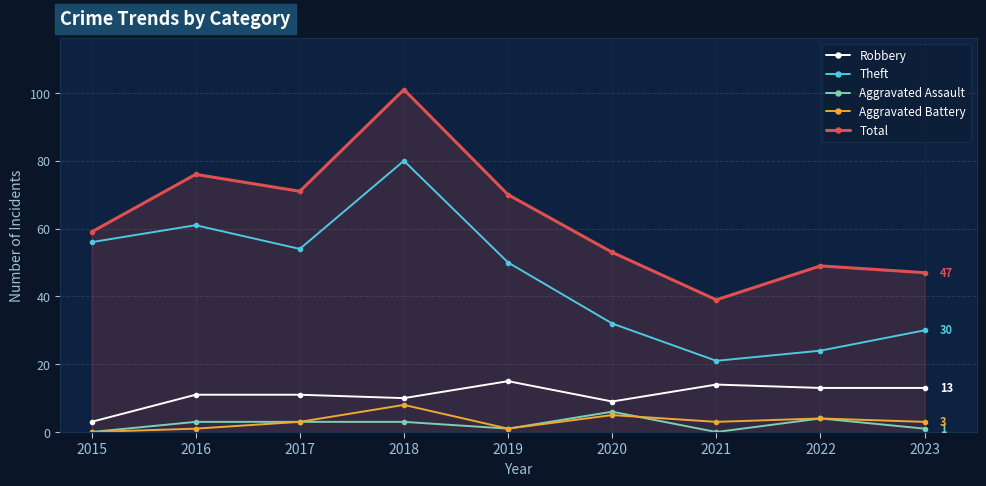

Which category has the lowest value in the Aggravated Battery series?

2015